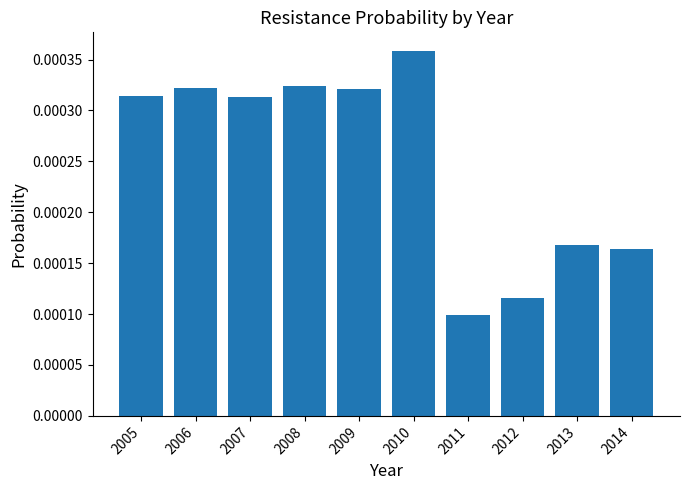

Which category has the lowest value across all series?

2011